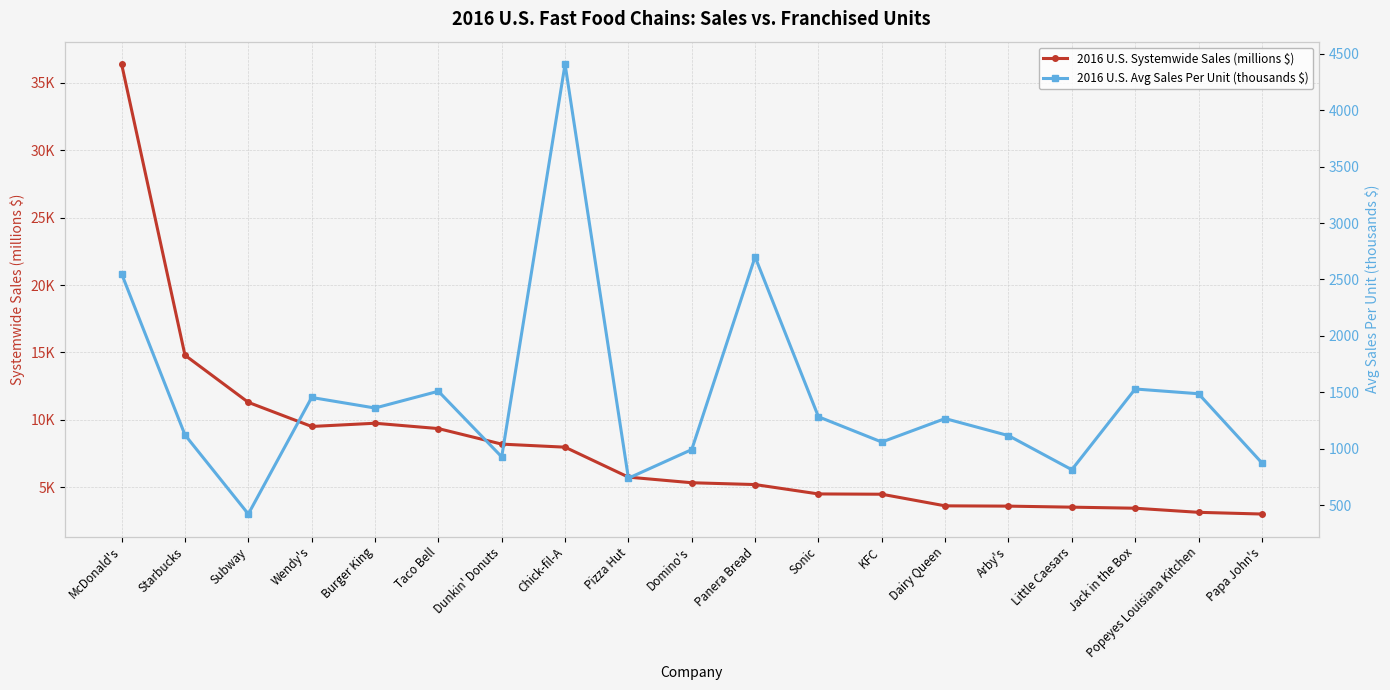

Reading left to right, extract all data points from this chart.

2016 U.S. Systemwide Sales (millions $): 36389.0	14795.4	11300.0	9510.0	9749.2	9353.8	8200.0	7973.5	5751.4	5335.2	5200.0	4504.1	4483.3	3621.0	3600.0	3523.2	3445.0	3140.3	3013.8
2016 U.S. Avg Sales Per Unit (thousands $): 2550.0	1123.2	422.5	1454.8	1361.4	1510.0	928.9	4407.1	740.0	993.3	2700.0	1284.0	1060.0	1268.0	1117.0	815.0	1530.0	1488.0	875.9